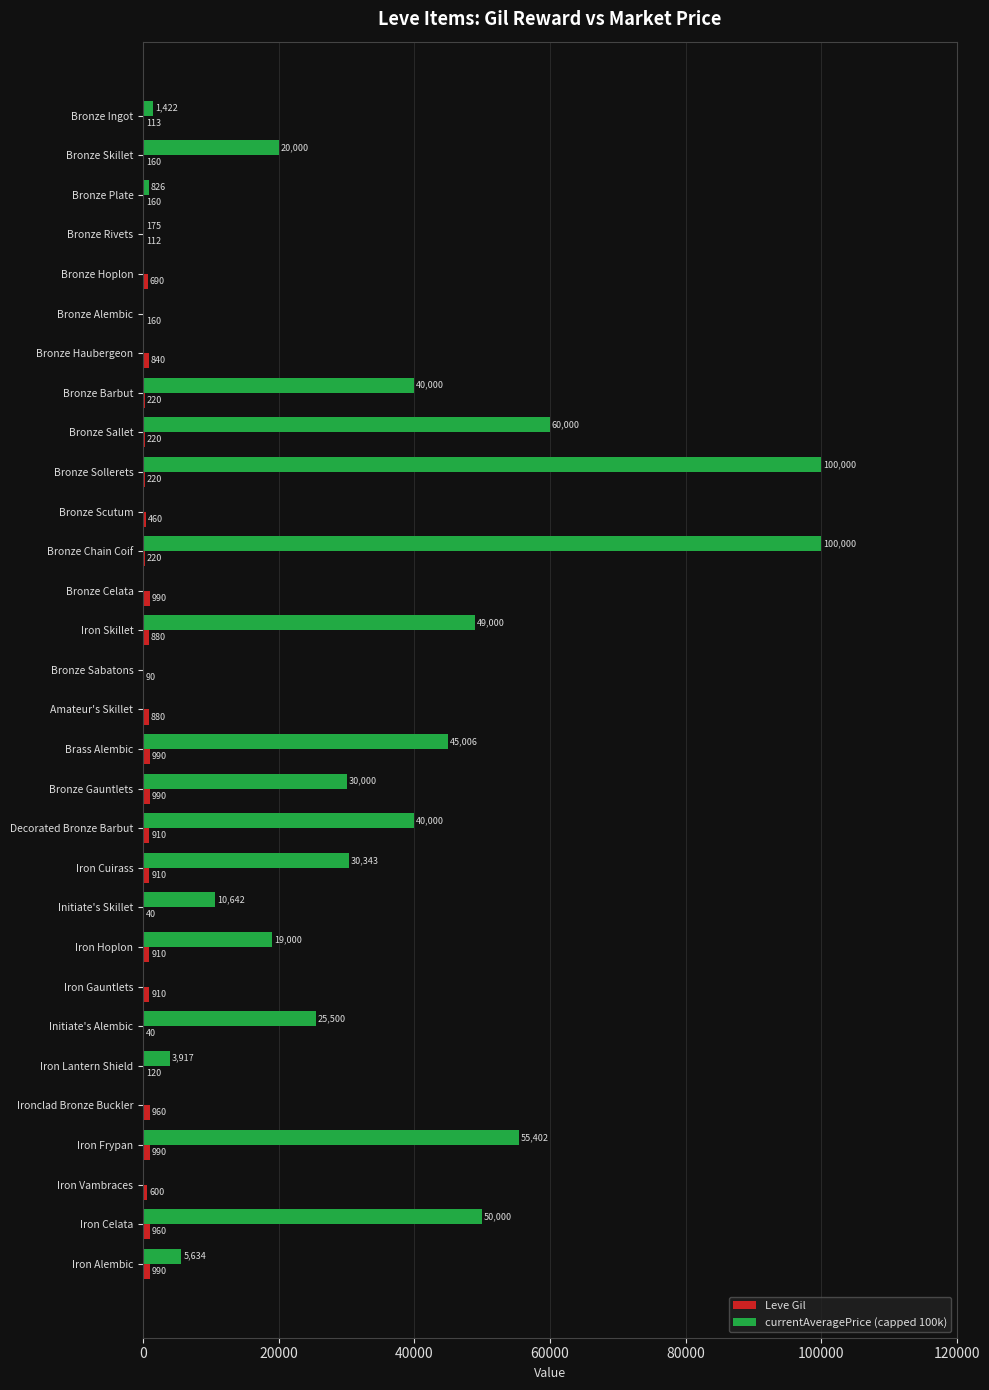

Between Bronze Sallet and Bronze Chain Coif, which series saw the biggest shift?

currentAveragePrice (capped 100k)